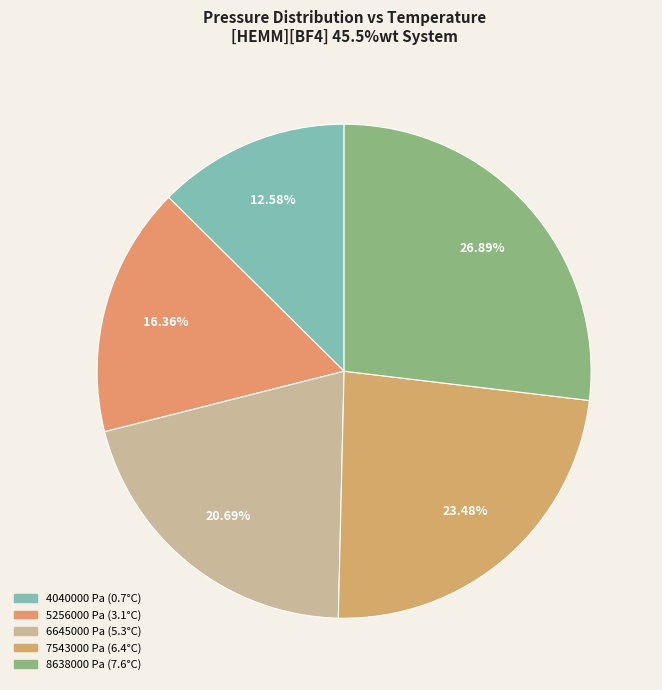

True or false: 8638000 Pa (7.6°C) accounts for 33% of the total.

False